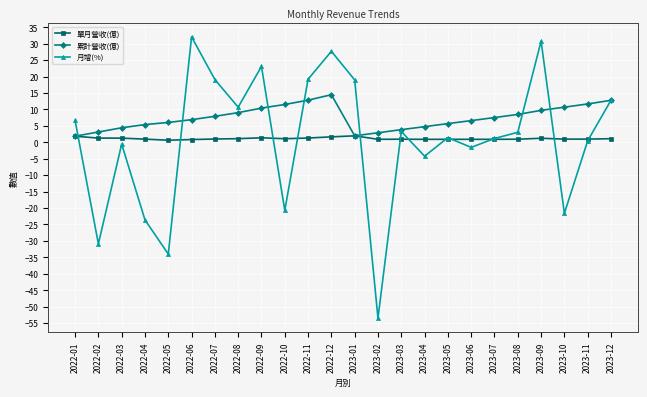

Which series has the largest total across all categories?

累計營收(億)